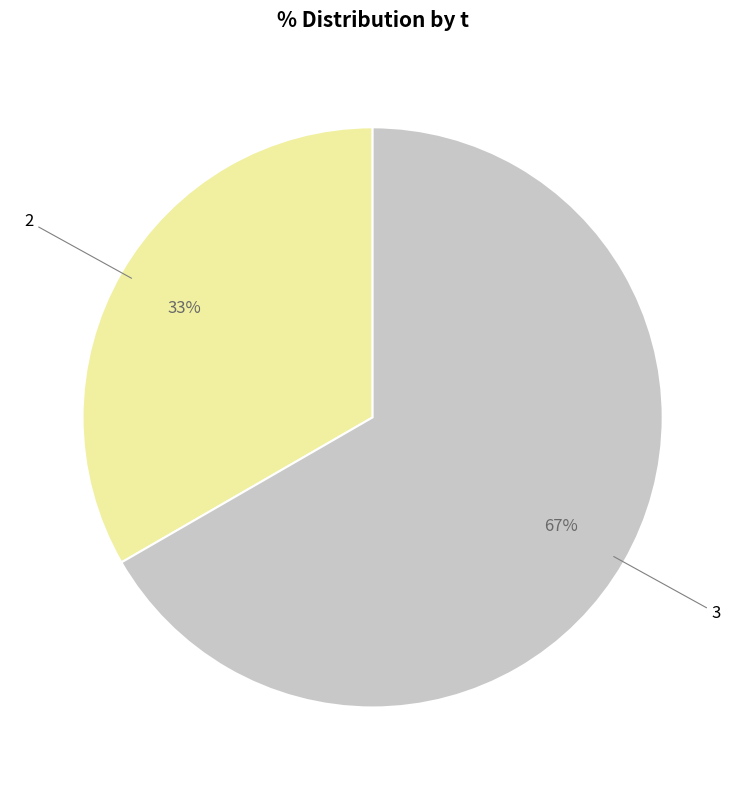

To the nearest percent, what is the average slice percentage?

50%